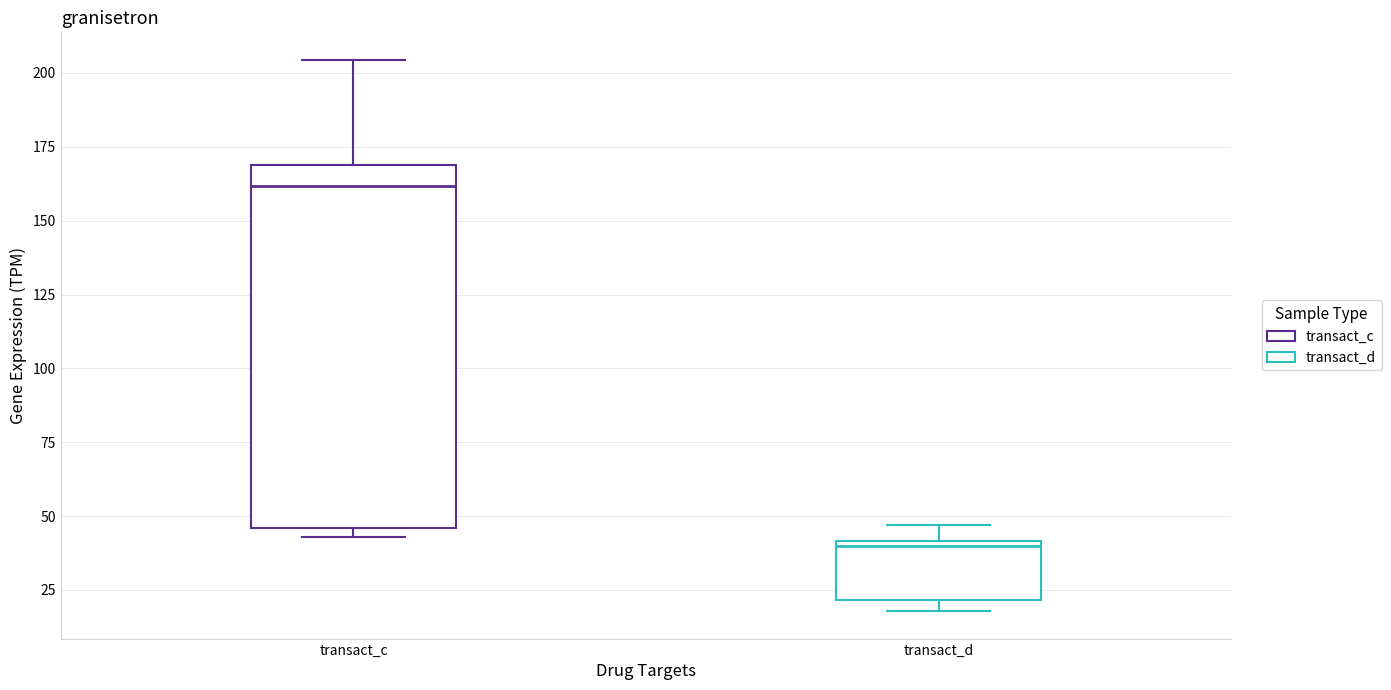

Where is the lower edge of the box for transact_c on the y-axis? The values are not printed on the chart, so give them approximately, as read against the axis.

45